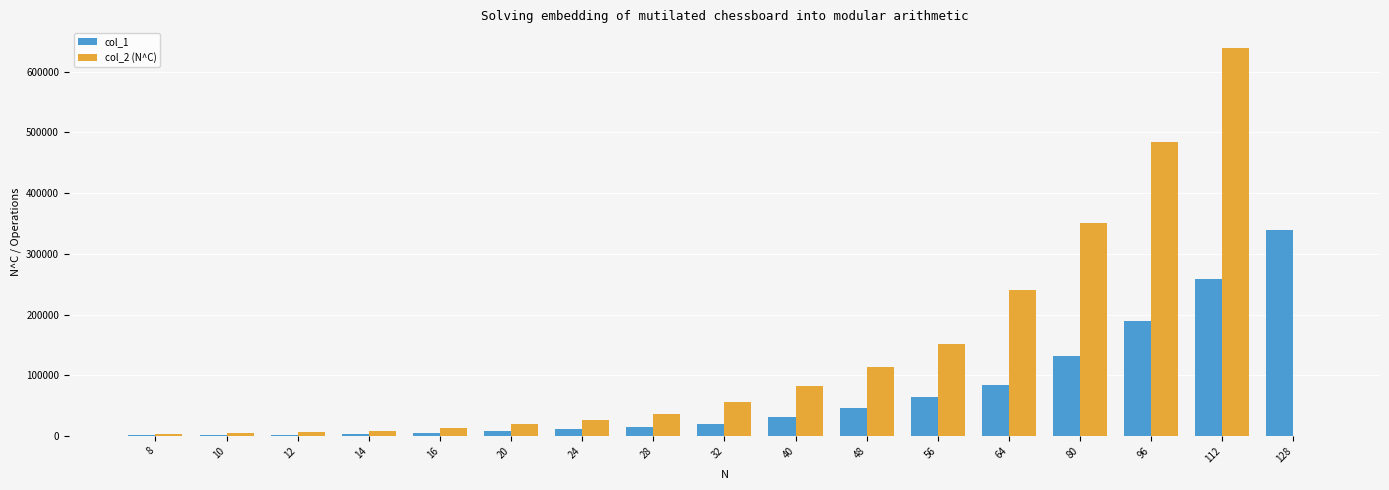

Which series has the largest total across all categories?

col_2 (N^C)